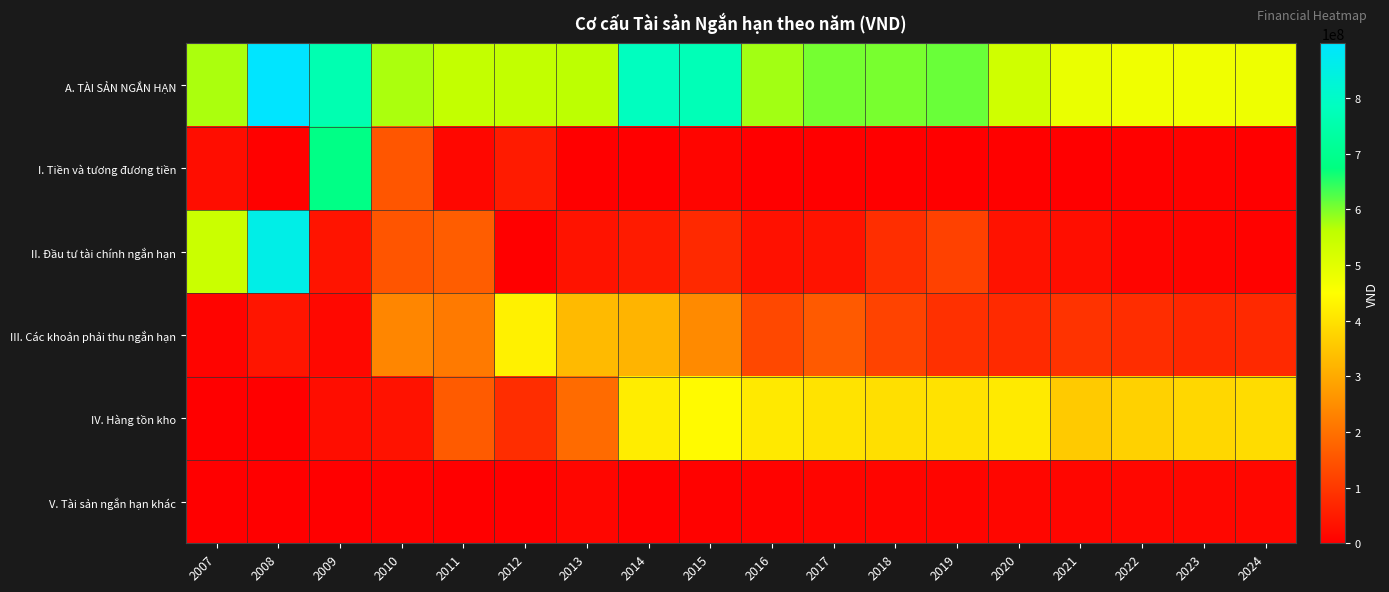

At 2015, list the series in order from smallest to largest.

V. Tài sản ngắn hạn khác, I. Tiền và tương đương tiền, II. Đầu tư tài chính ngắn hạn, III. Các khoản phải thu ngắn hạn, IV. Hàng tồn kho, A. TÀI SẢN NGẮN HẠN